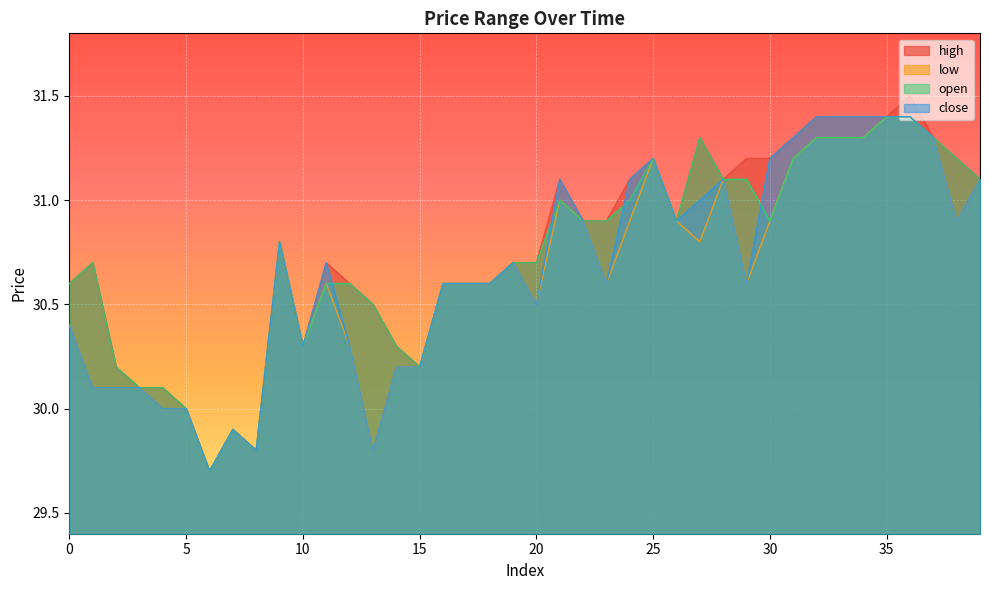

What is the difference between the maximum and second lowest values in the high series?

1.7